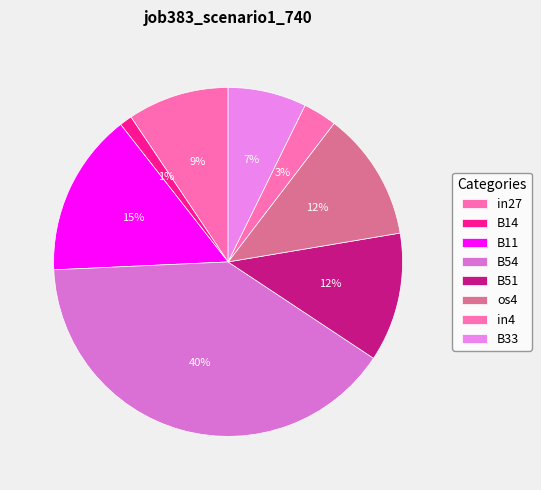

True or false: in4 accounts for 3% of the total.

True